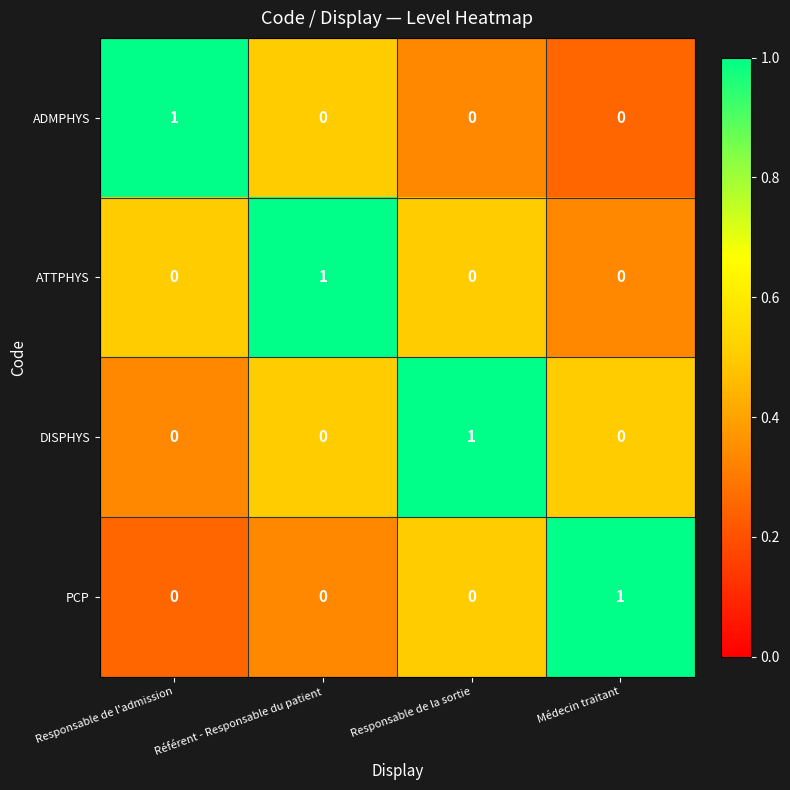

At how many categories does at least one series exceed 0?

4